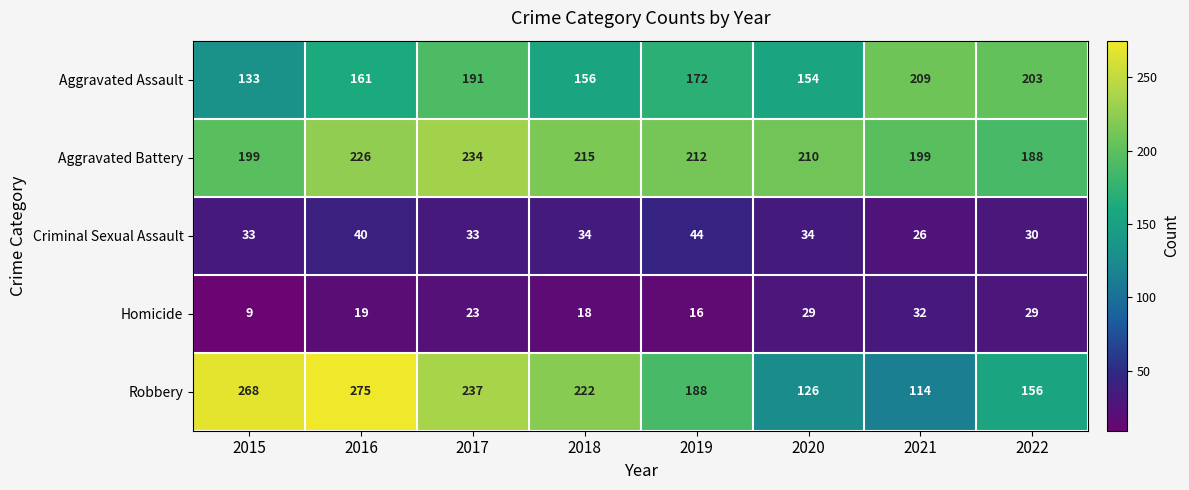

What is the sum of all Criminal Sexual Assault values?

274